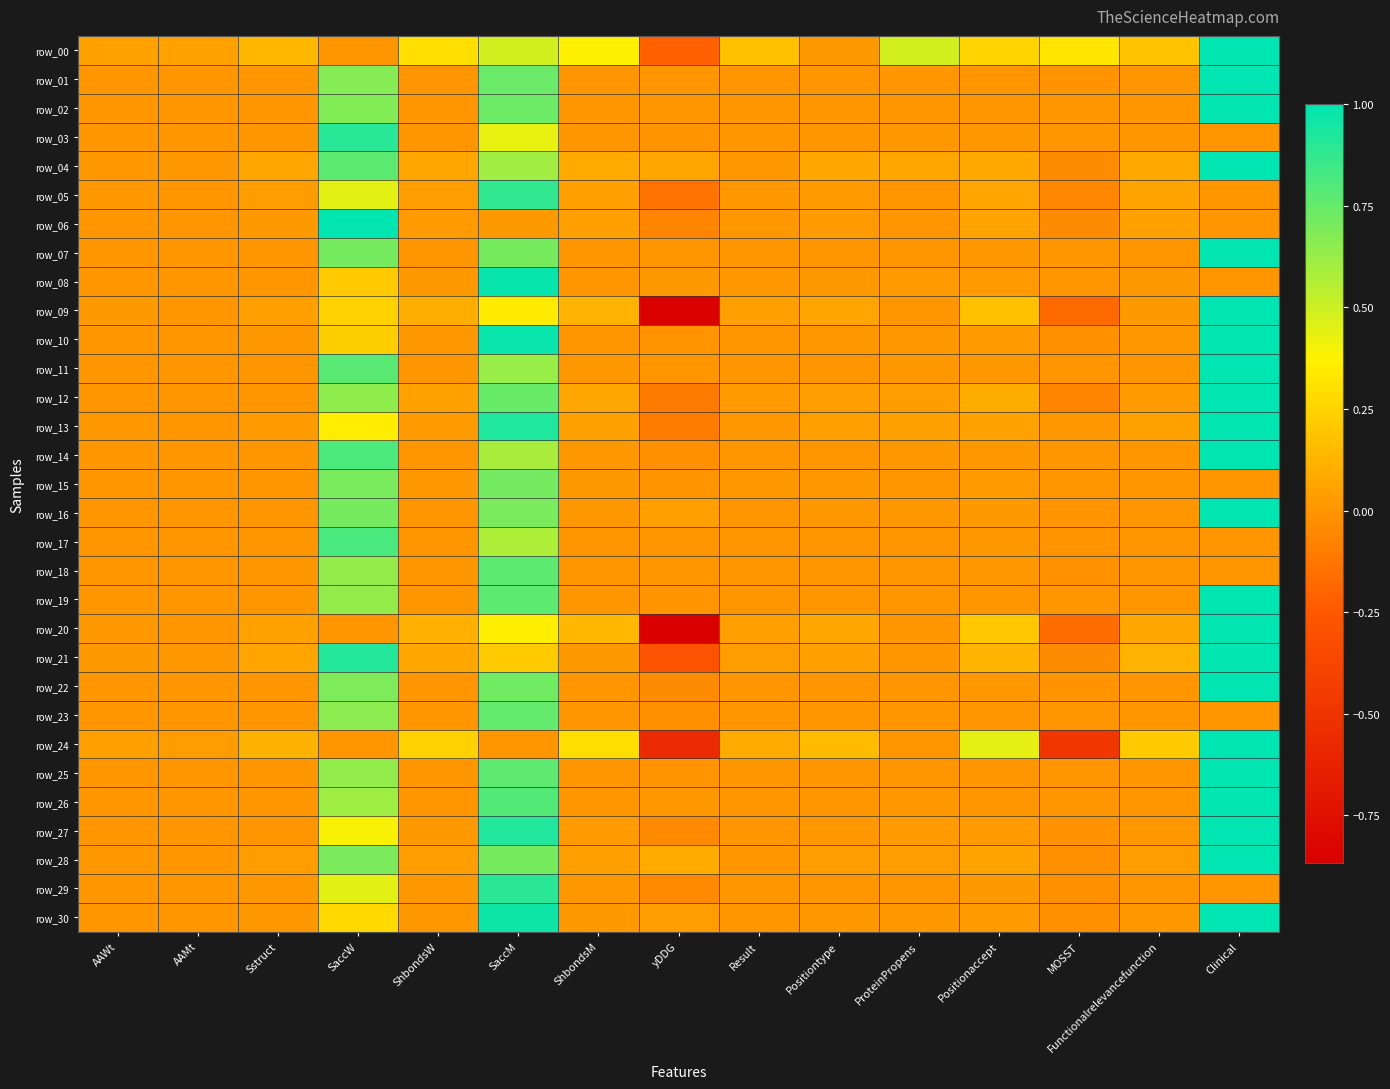

Which series has the widest spread of values?

row_20